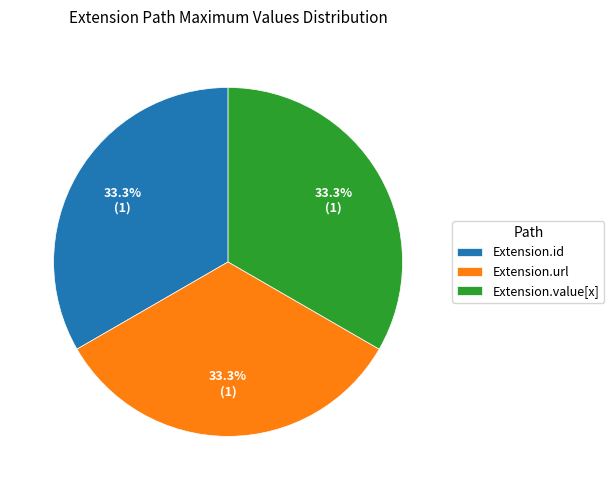

What percentage do Extension.url and Extension.id together represent?

66.7%